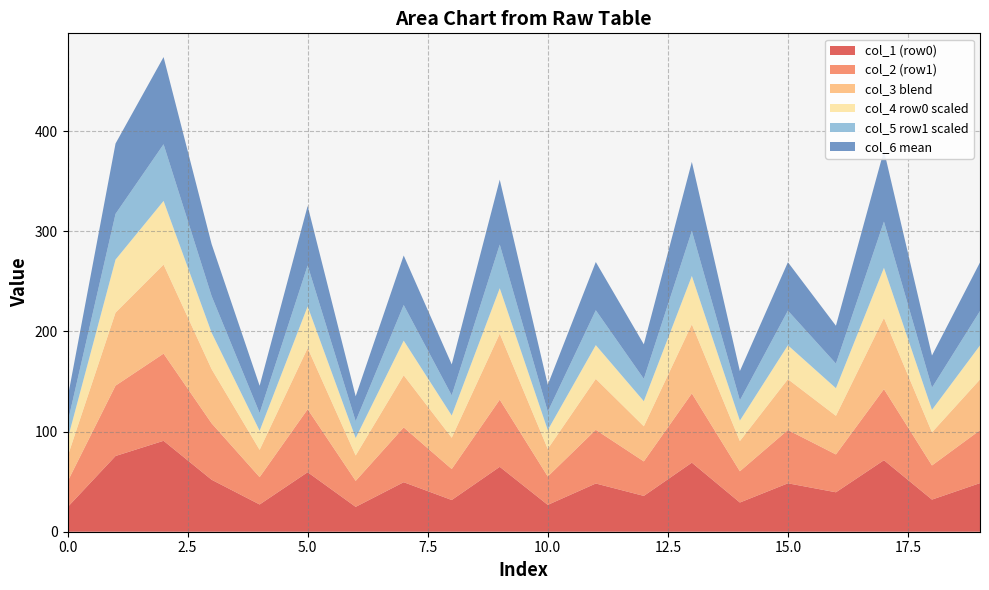

What is the maximum value for col_1 (row0)?

90.8